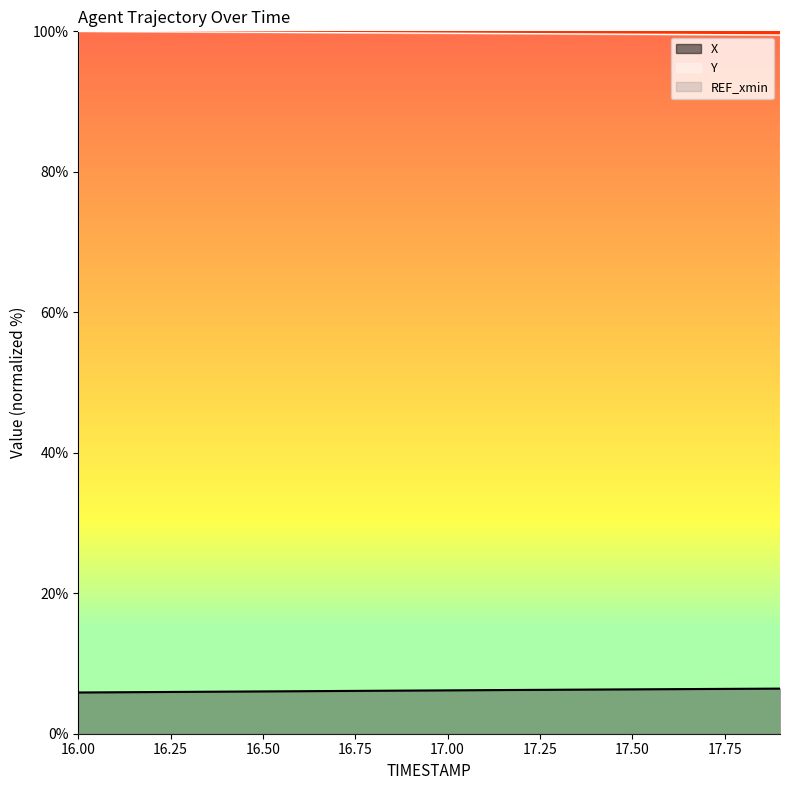

True or false: Y and X cross at least once.

False